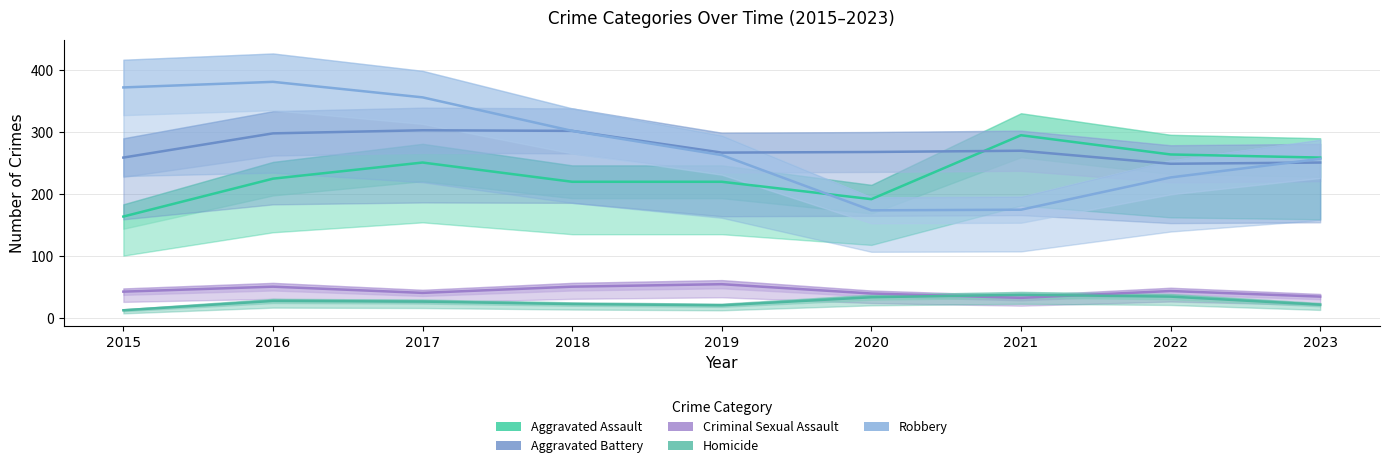

How many lines are shown in the chart?

5